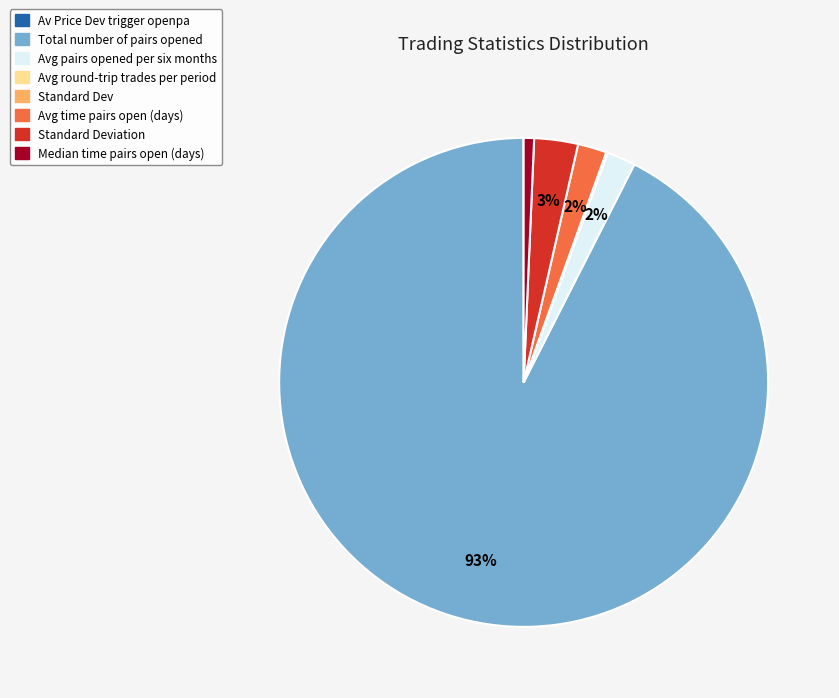

To the nearest percent, what is the difference between the largest and smallest slice percentages?

92%